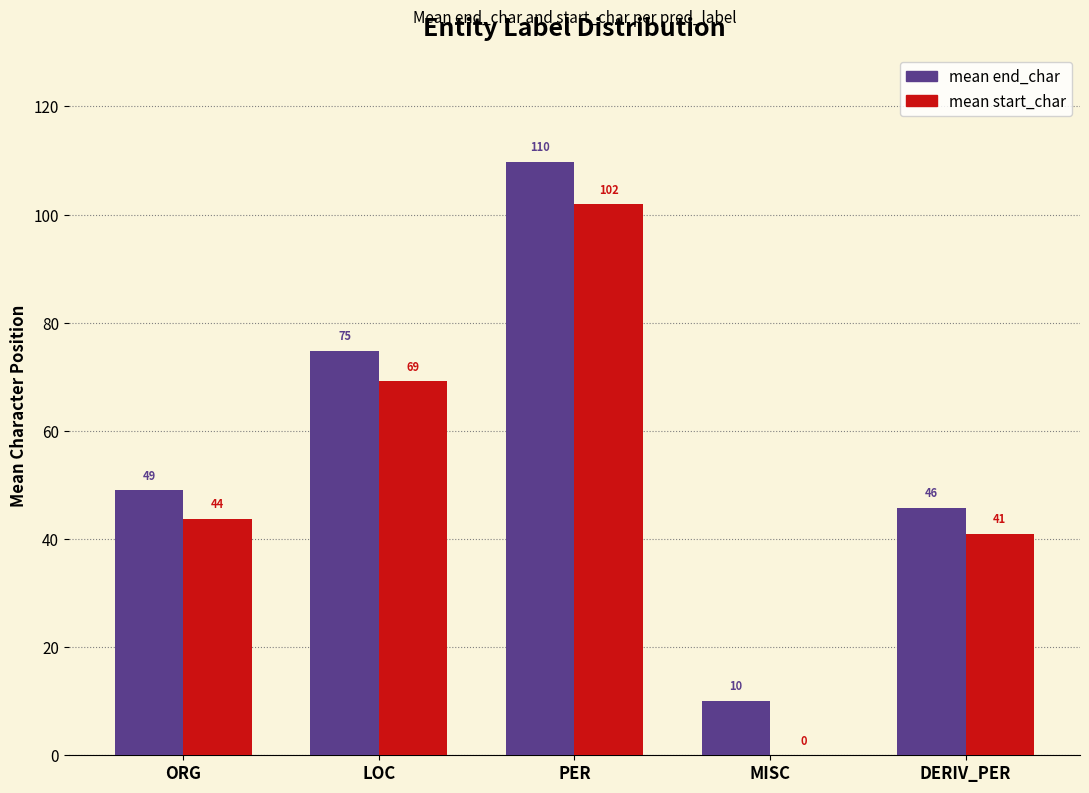

What is the sum of all mean end_char values?

289.3